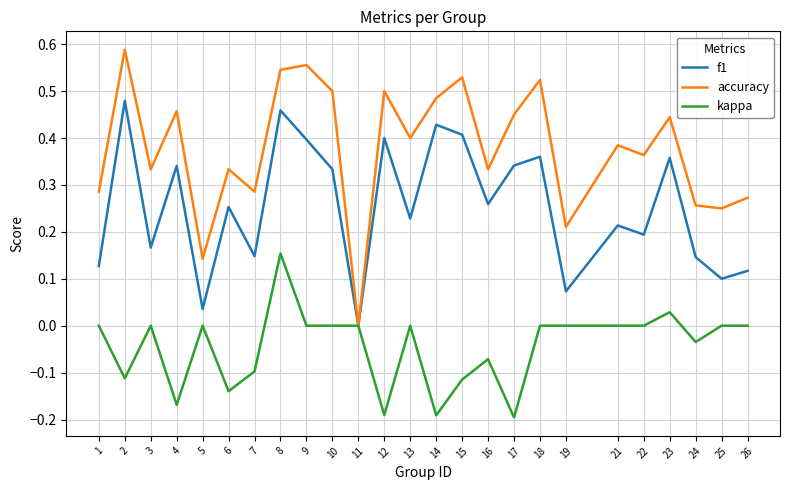

Which category has the lowest value in the accuracy series?

11